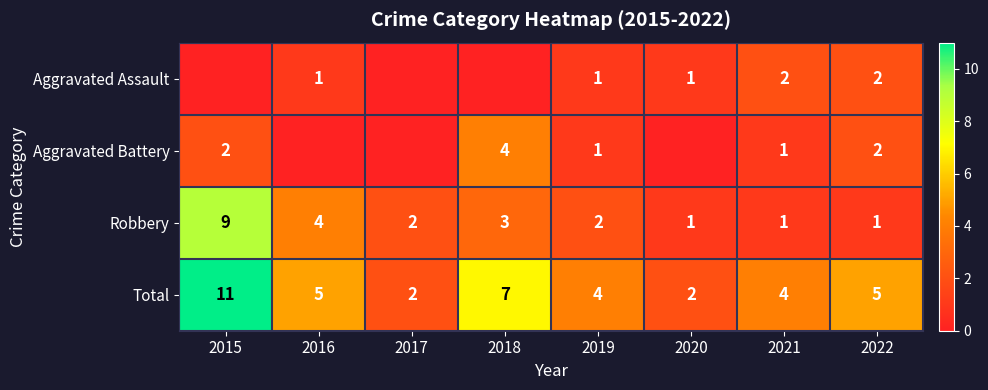

The value of Aggravated Battery at 2015 is 1. True or false?

False